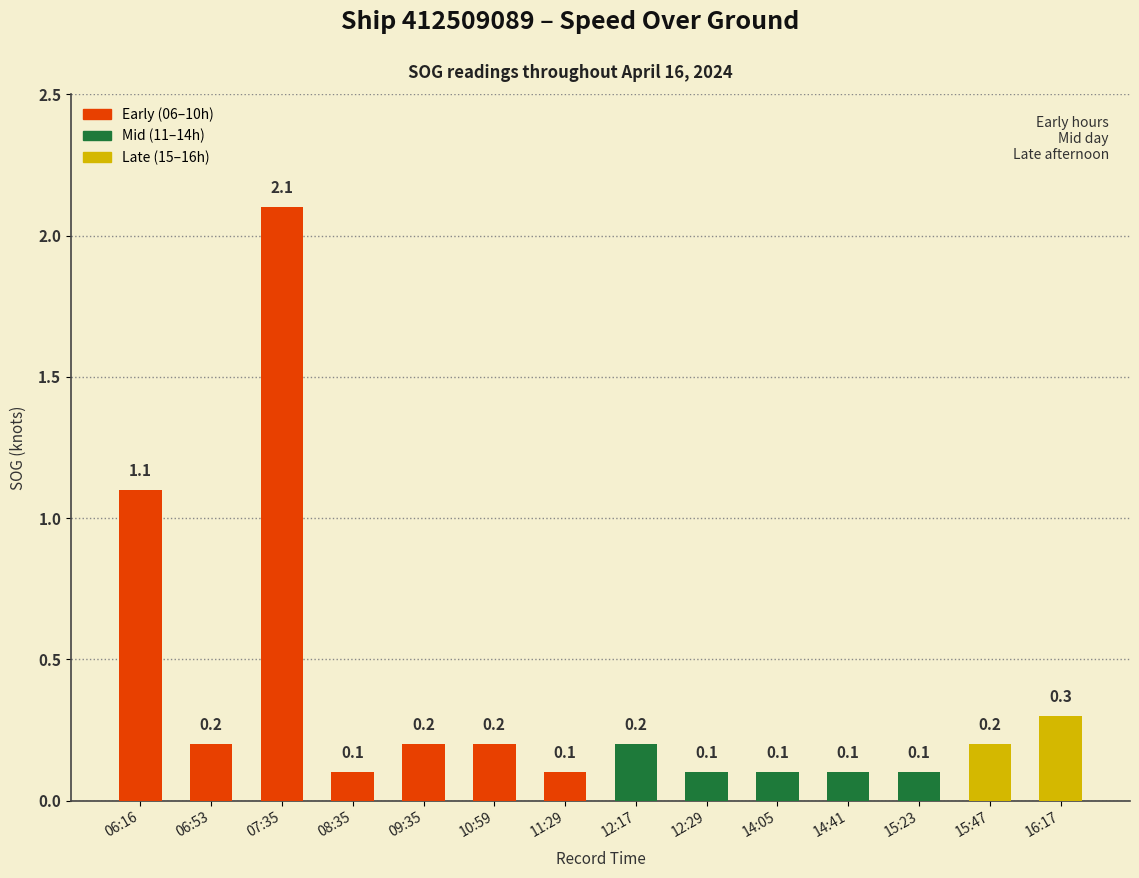

At which label is the value closest to 1?

06:16